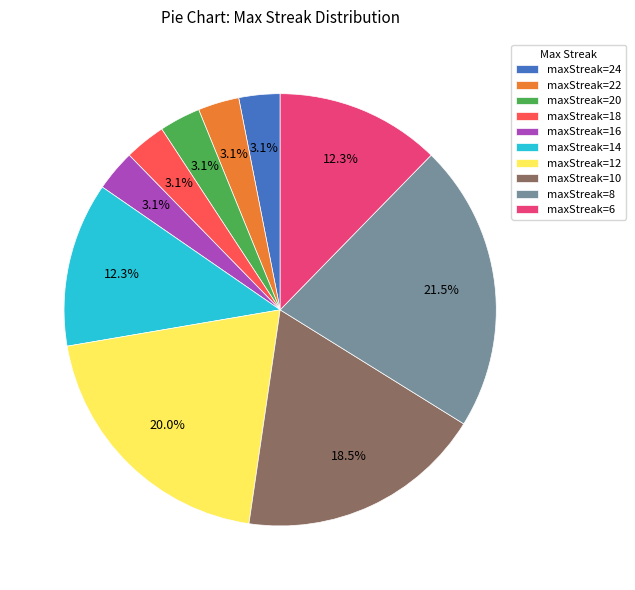

Approximately how many times larger is the value at maxStreak=22 compared to maxStreak=16?

1.0